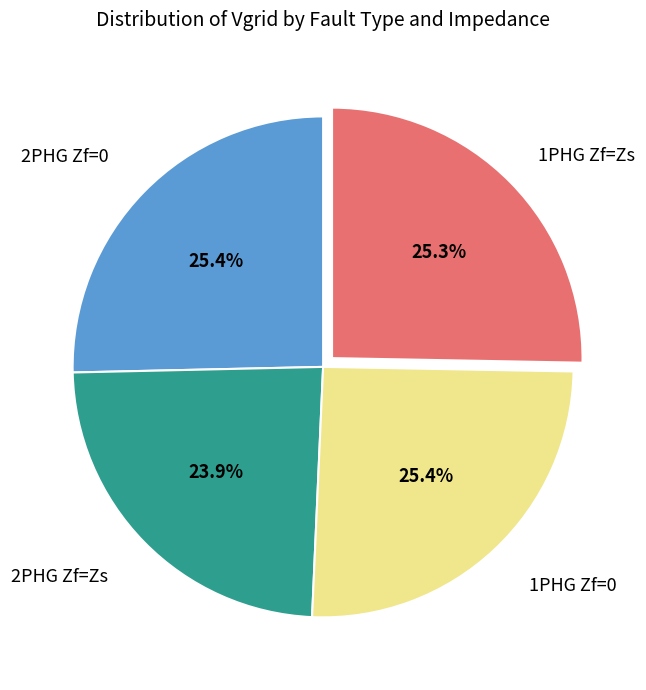

Does any single category account for the majority?

No